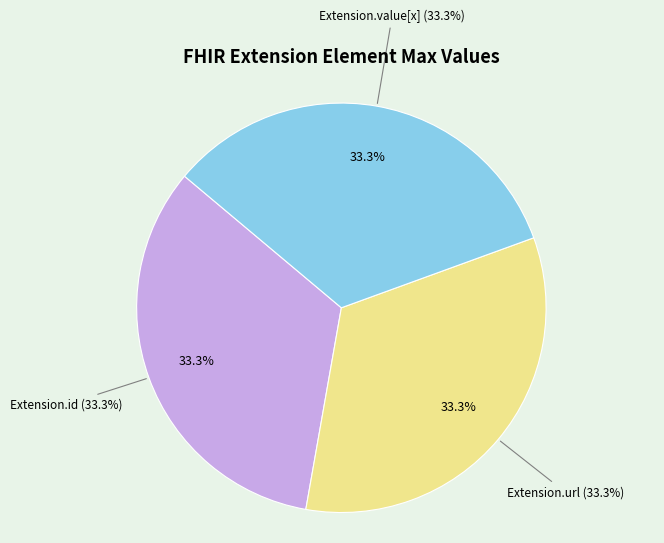

The Extension.extension slice represents 1% of the pie. True or false?

False